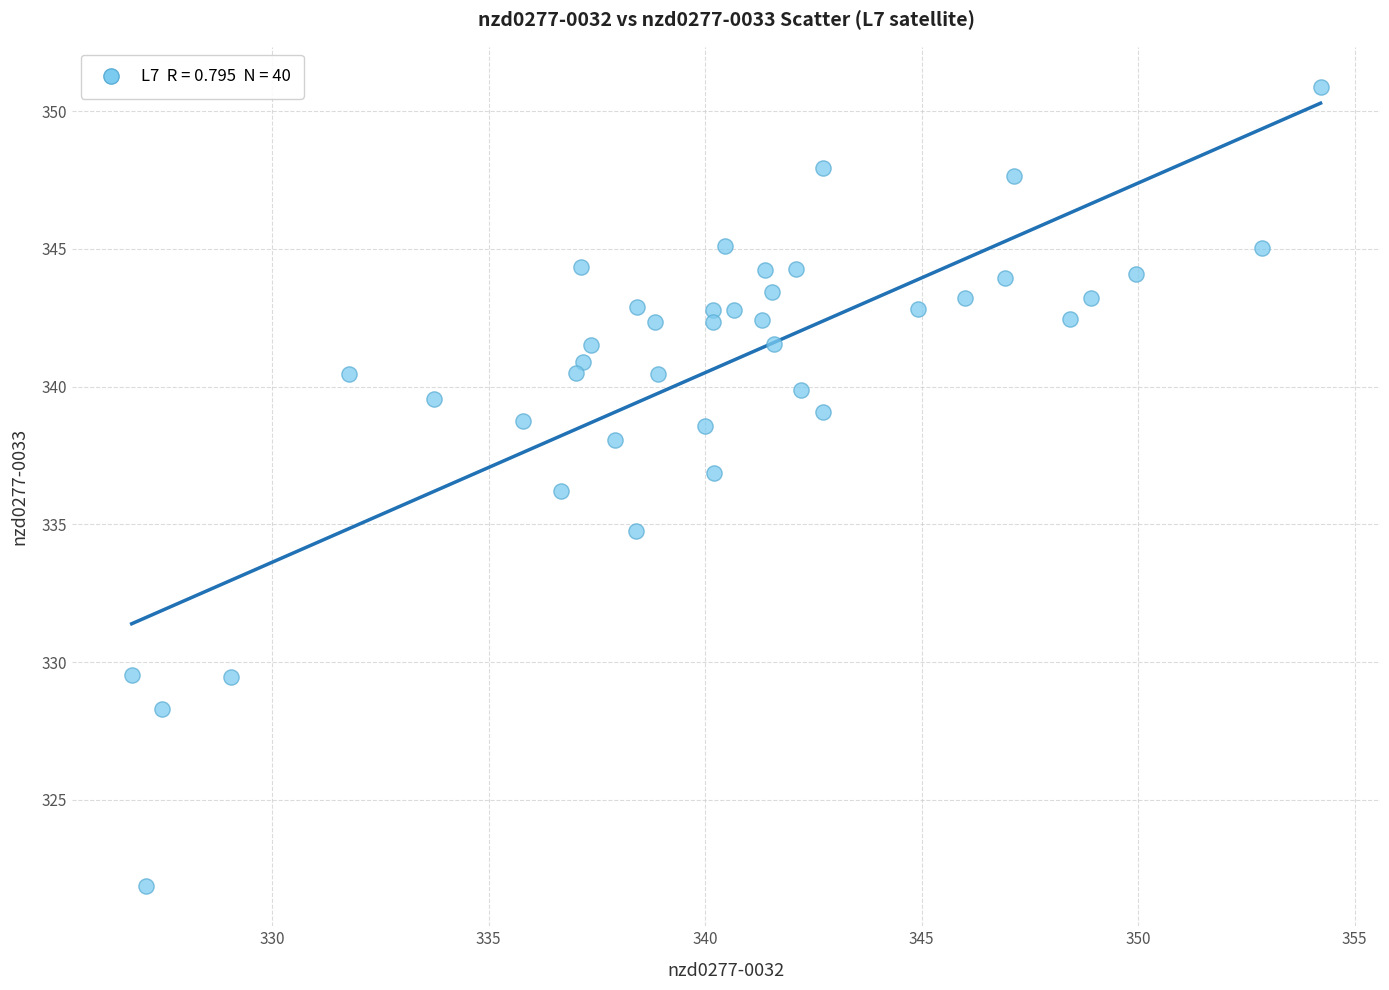

What is the range of Y values (max minus min)?

29.0